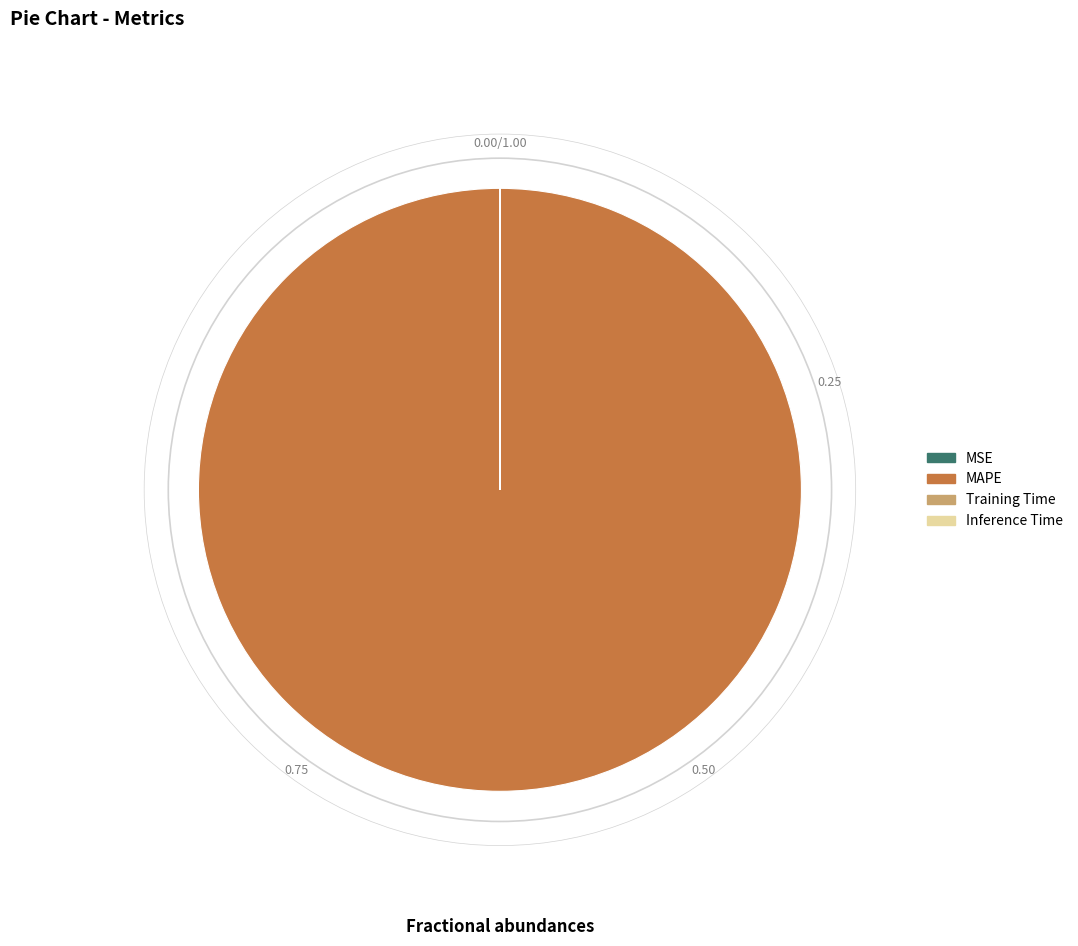

Is there any slice that represents more than half of the pie?

Yes